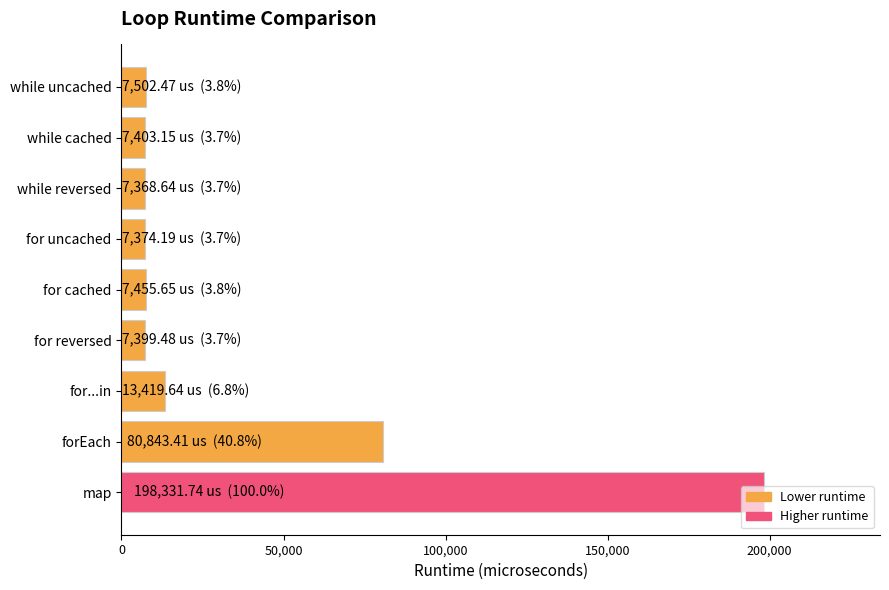

What is the difference between the maximum and minimum values?

190963.1